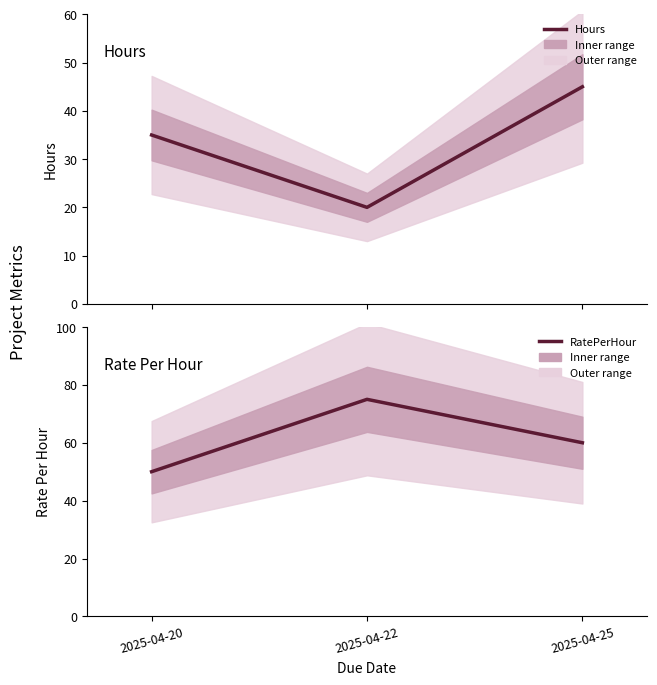

List the labels in order of RatePerHour value, largest first.

2025-04-22, 2025-04-25, 2025-04-20